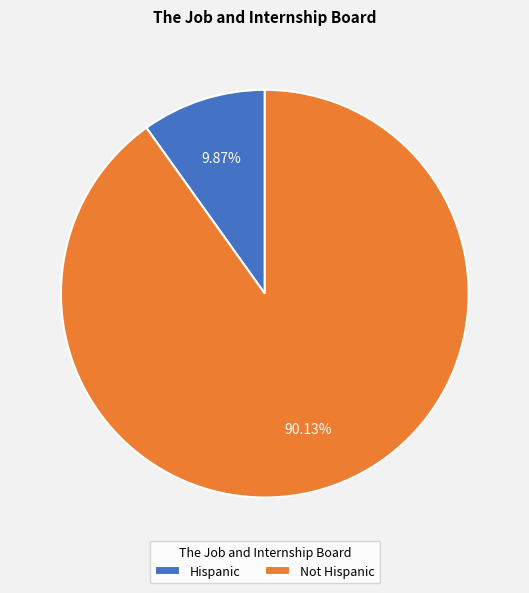

Count the number of slices in the pie.

2